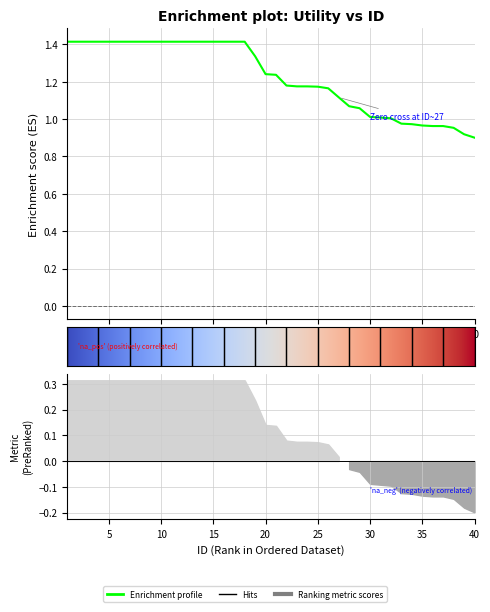

Which category has the lowest value across all series?

40